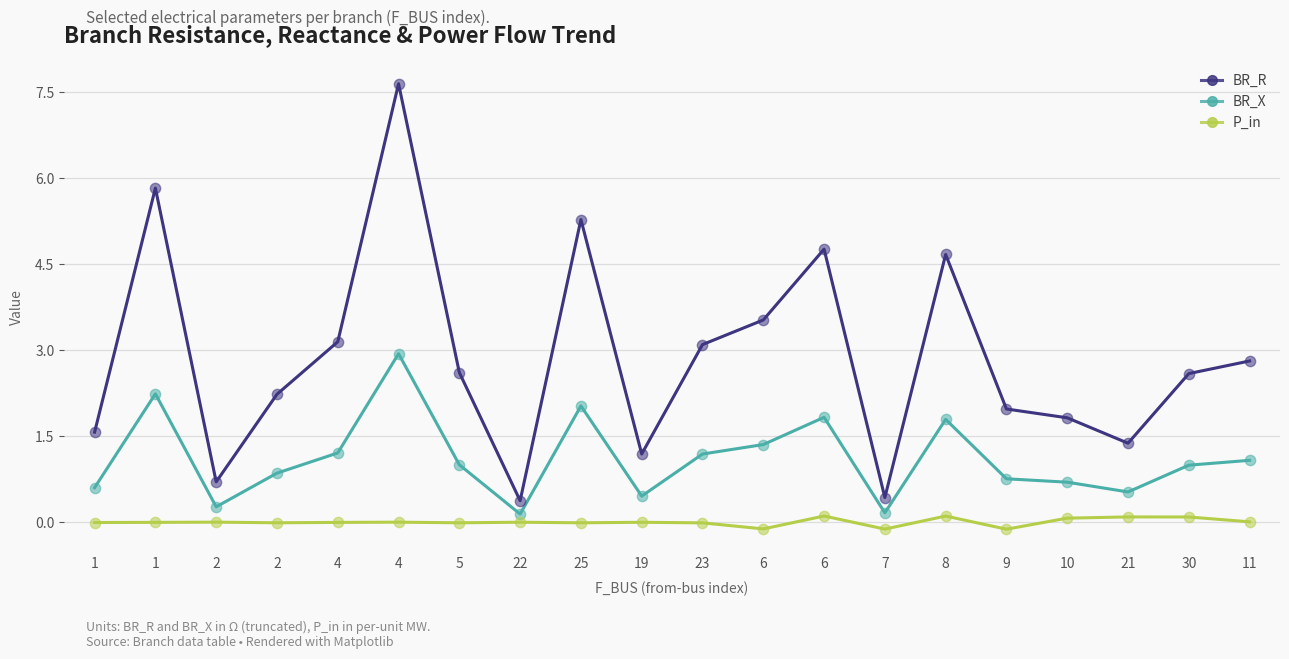

At how many categories does at least one series exceed 6?

1